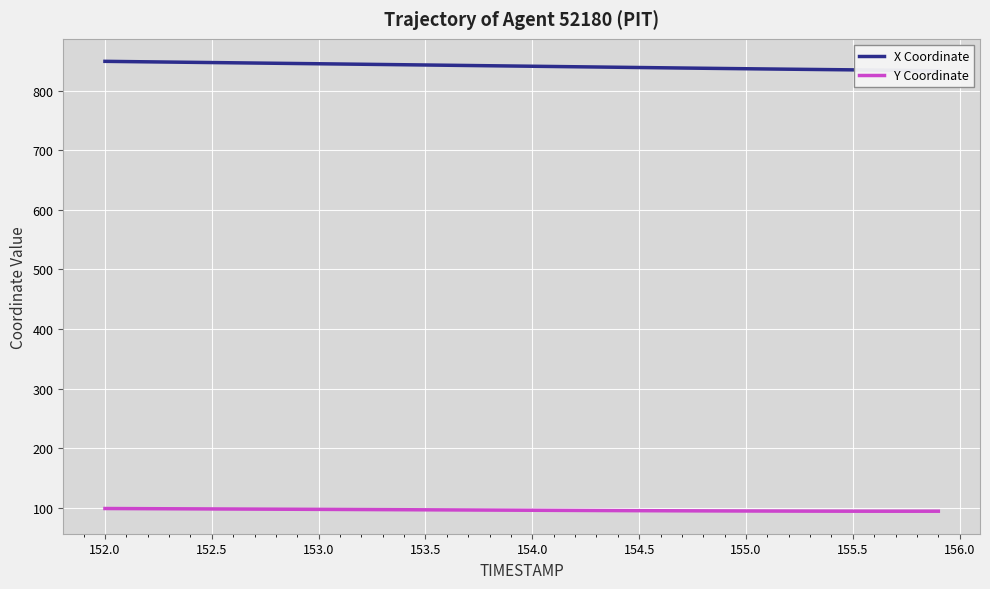

What is the maximum value for Y Coordinate?

98.6